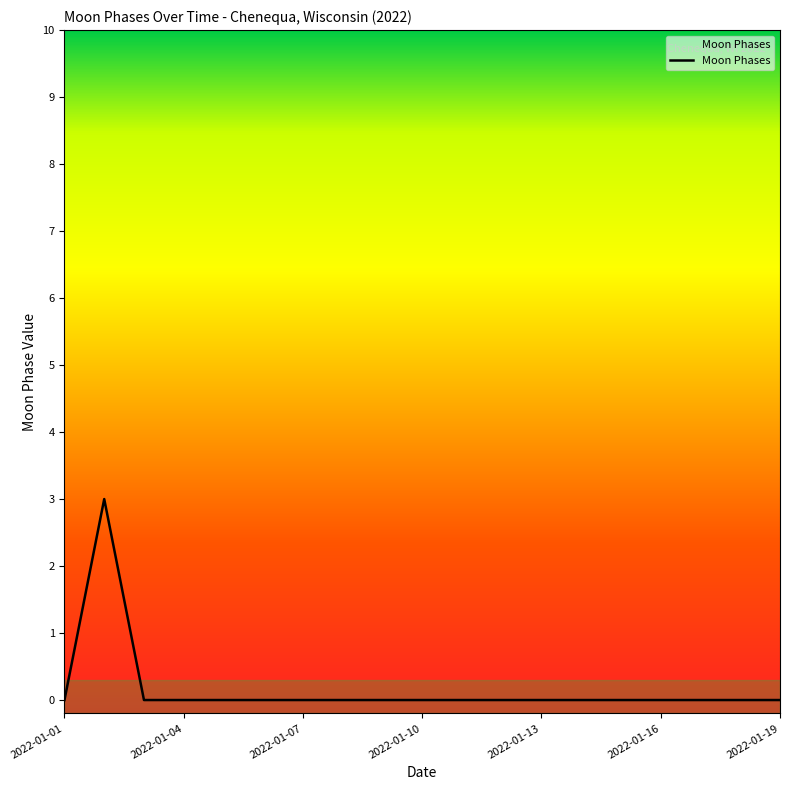

Reading right to left, list all the values displayed in this chart.

0	0	0	0	0	0	0	0	0	0	0	0	0	0	0	0	0	3	0